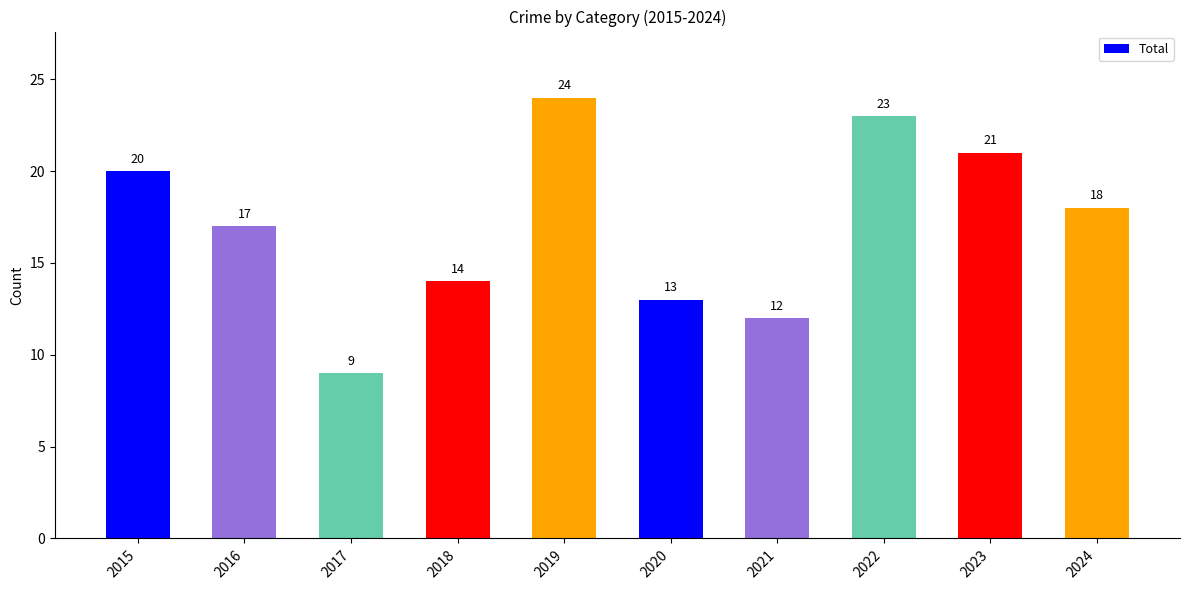

Reading left to right, list all the values displayed in this chart.

2015=20	2016=17	2017=9	2018=14	2019=24	2020=13	2021=12	2022=23	2023=21	2024=18